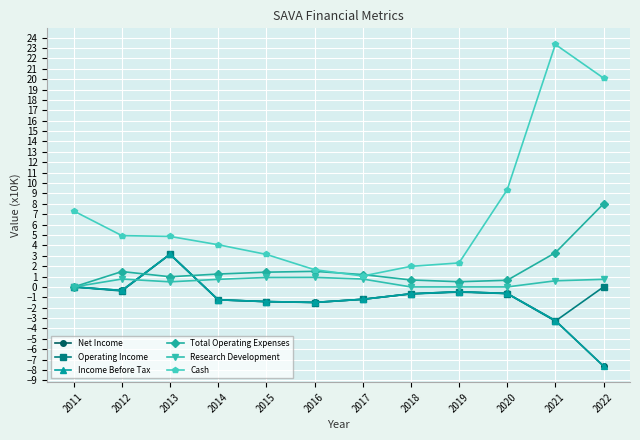

What is the minimum value for Net Income?

-7.6